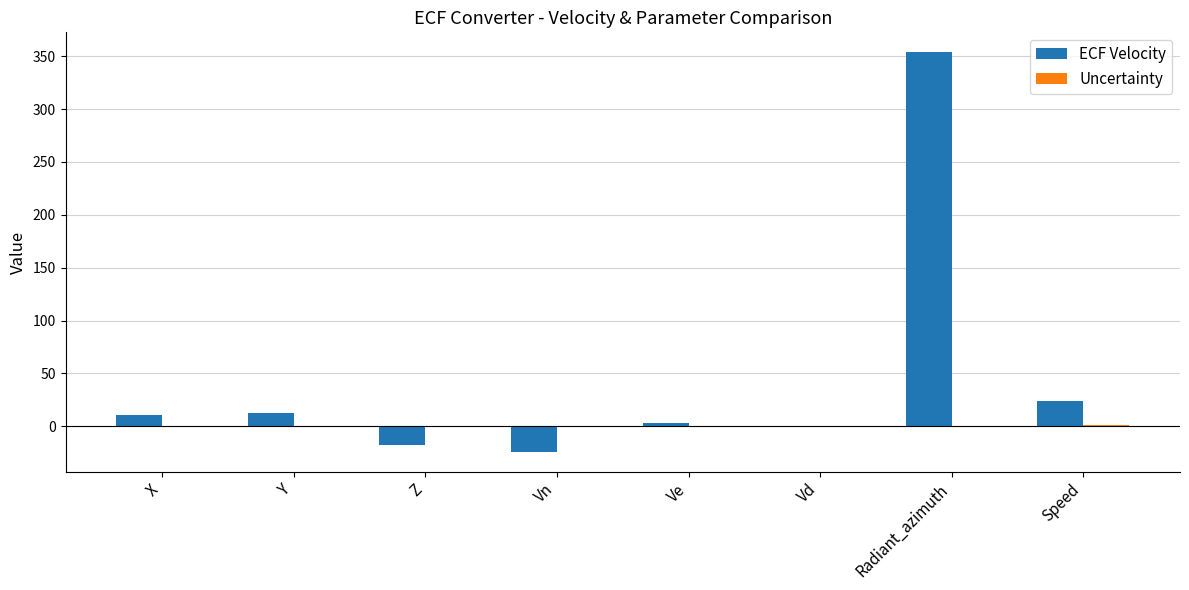

How many categories are shown in the chart?

8